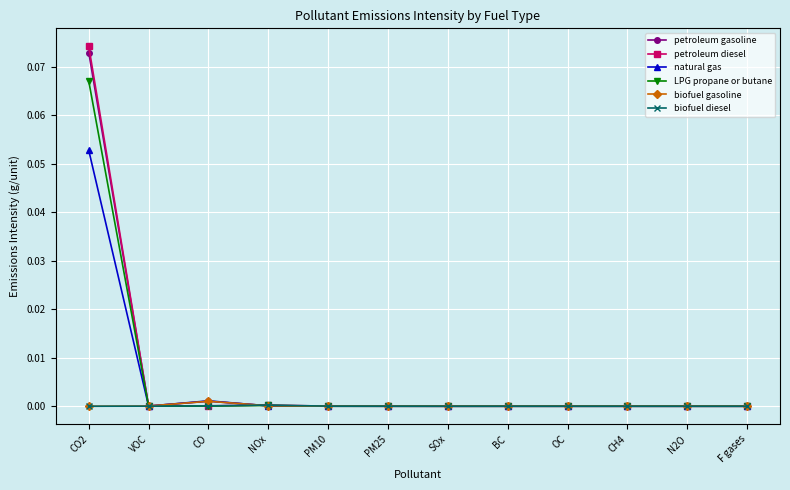

How many distinct data groups are displayed?

6